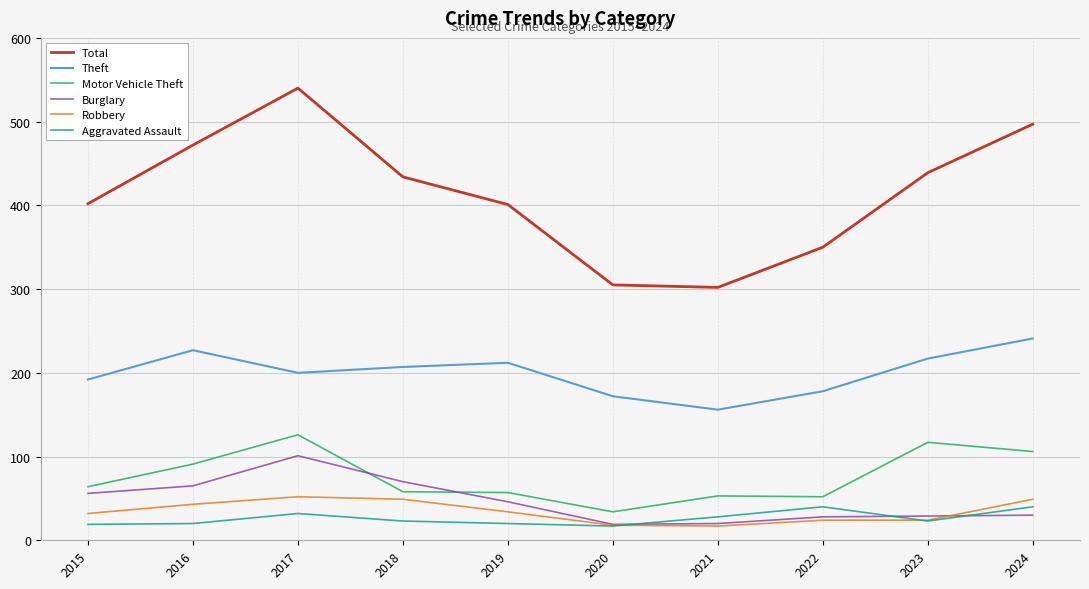

The value of Theft at 2023 is 217. True or false?

True